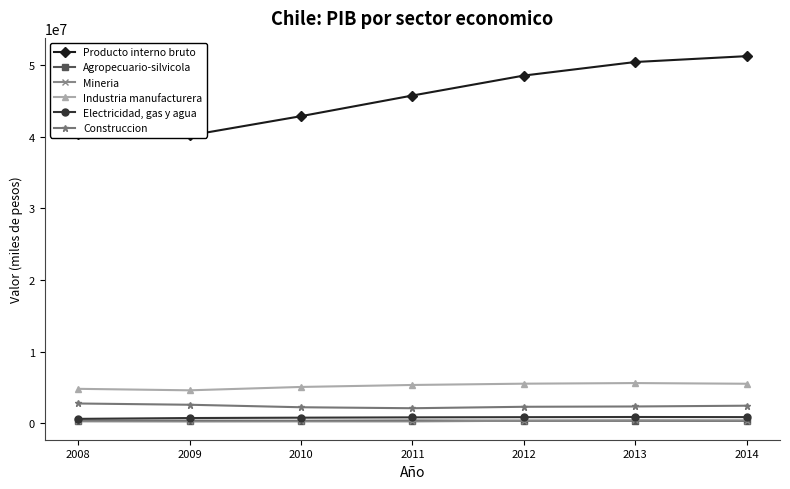

What is the value of the Agropecuario-silvicola point at the 7th from the left?

311189